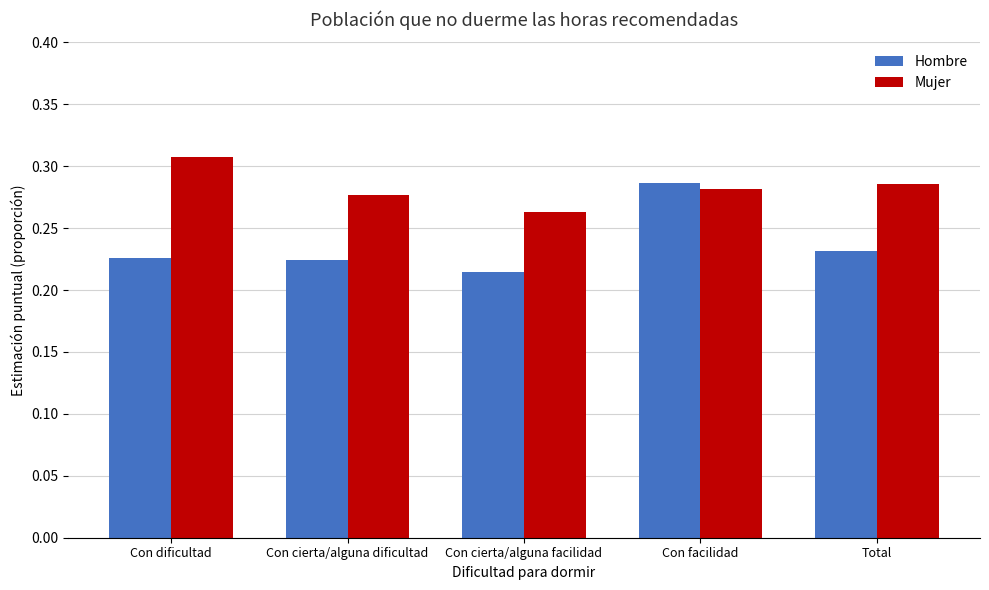

List the series in order of their peak value, lowest first.

Hombre, Mujer